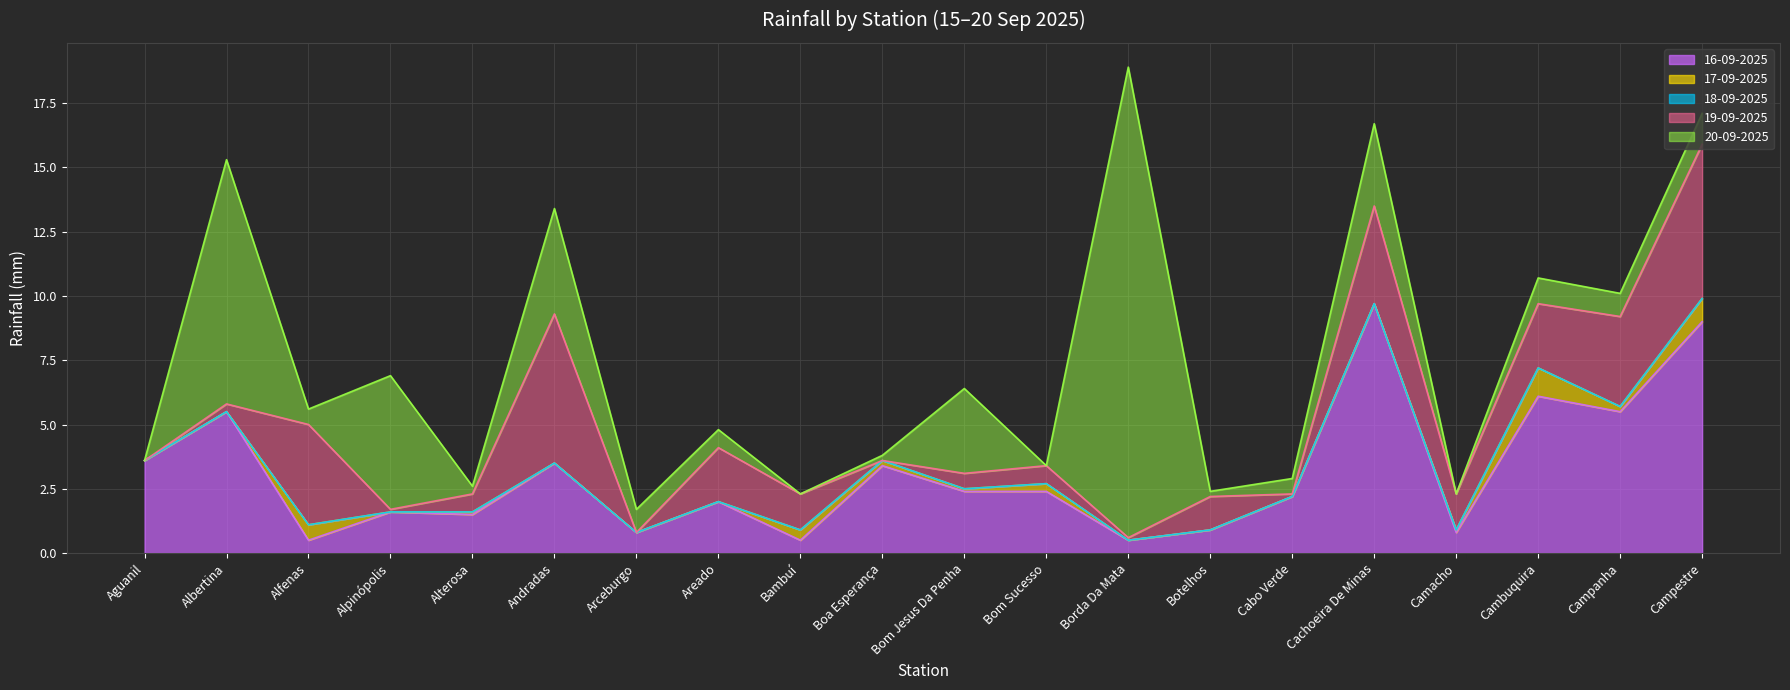

What is the lowest value of the 16-09-2025 series?

0.5